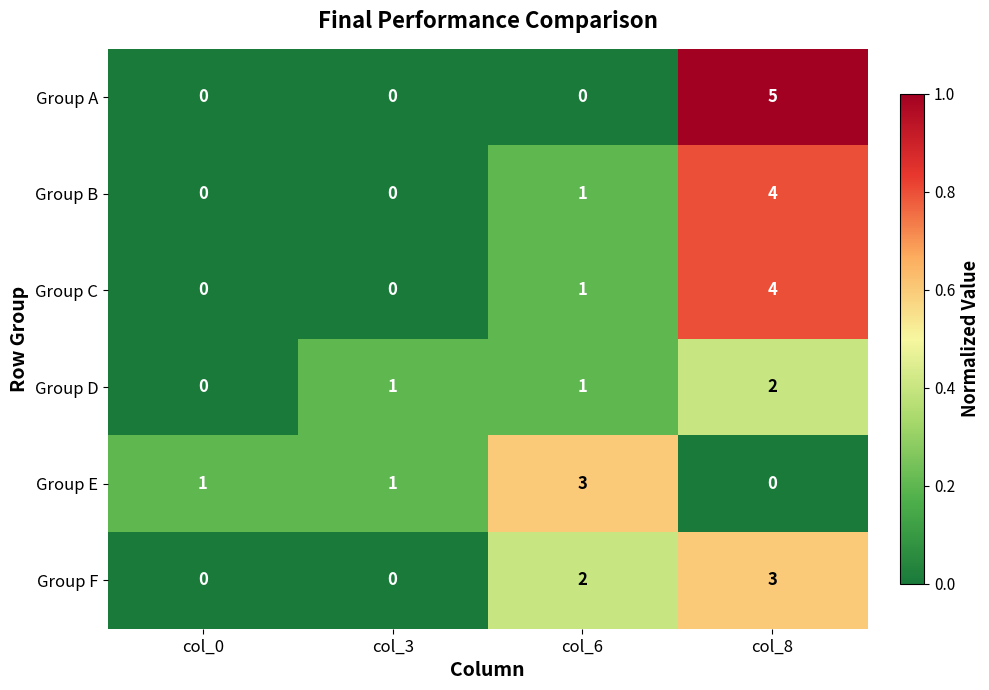

At which category is the sum across all series the highest?

col_8